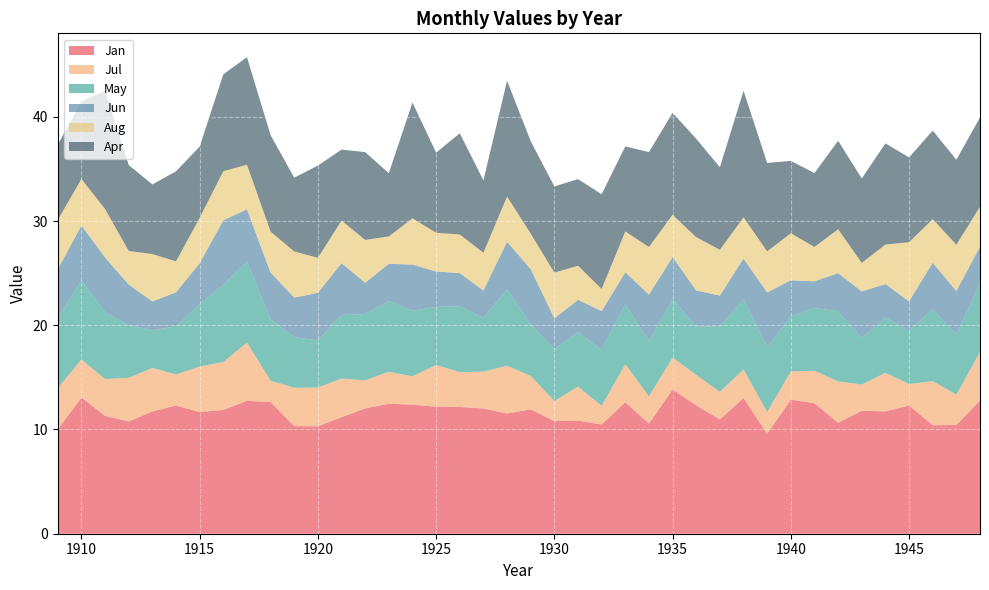

Reading right to left, list all the values displayed in this chart.

Jan: 12.8	10.4	10.4	12.3	11.7	11.8	10.7	12.5	12.9	9.6	13.0	11.0	12.3	13.8	10.6	12.6	10.5	10.8	10.8	11.9	11.5	12.0	12.2	12.2	12.4	12.5	12.0	11.2	10.3	10.3	12.6	12.8	11.9	11.7	12.3	11.7	10.8	11.3	13.1	10.0
Jul: 4.7	2.9	4.2	2.1	3.7	2.5	4.0	3.1	2.7	2.1	2.8	2.6	2.9	3.0	2.6	3.6	1.8	3.3	1.9	3.2	4.6	3.5	3.3	4.0	2.7	3.1	2.7	3.7	3.7	3.7	2.0	5.6	4.6	4.4	3.0	4.2	4.2	3.5	3.6	4.0
May: 6.5	5.8	6.9	5.1	5.3	4.5	6.7	6.0	5.3	6.2	6.7	6.3	4.6	5.6	5.3	5.8	5.3	5.2	5.0	5.0	7.3	5.2	6.3	5.6	6.3	6.8	6.3	6.1	4.5	4.8	5.9	7.8	7.4	6.0	4.6	3.6	5.1	6.4	7.6	6.7
Jun: 3.5	4.2	4.5	2.8	3.2	4.5	3.7	2.6	3.5	5.3	3.9	3.0	3.5	4.0	4.5	3.1	3.8	3.1	3.0	5.3	4.5	2.6	3.2	3.4	4.4	3.6	3.0	5.0	4.6	3.8	4.5	5.0	6.2	3.9	3.3	2.8	3.9	5.2	5.2	4.7
Aug: 3.9	4.4	4.2	5.7	3.8	2.7	4.2	3.3	4.5	3.9	4.0	4.4	5.1	4.0	4.6	3.9	2.1	3.3	4.4	3.4	4.3	3.6	3.7	3.7	4.4	2.6	4.1	4.1	3.4	4.4	3.9	4.3	4.7	4.3	3.0	4.5	3.2	4.7	4.5	4.7
Apr: 8.6	8.2	8.5	8.1	9.7	8.1	8.5	7.1	6.9	8.5	12.1	7.9	9.4	9.8	9.1	8.2	9.1	8.3	8.3	8.9	11.1	6.9	9.7	7.7	11.1	6.1	8.4	6.8	8.8	7.1	9.3	10.3	9.3	6.8	8.6	6.7	8.2	11.3	7.5	7.2